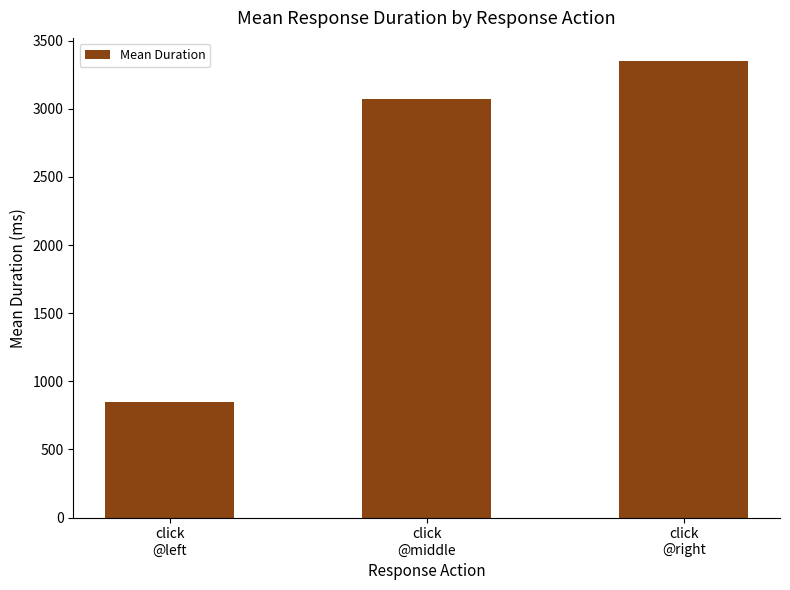

Count the number of categories in the chart.

3